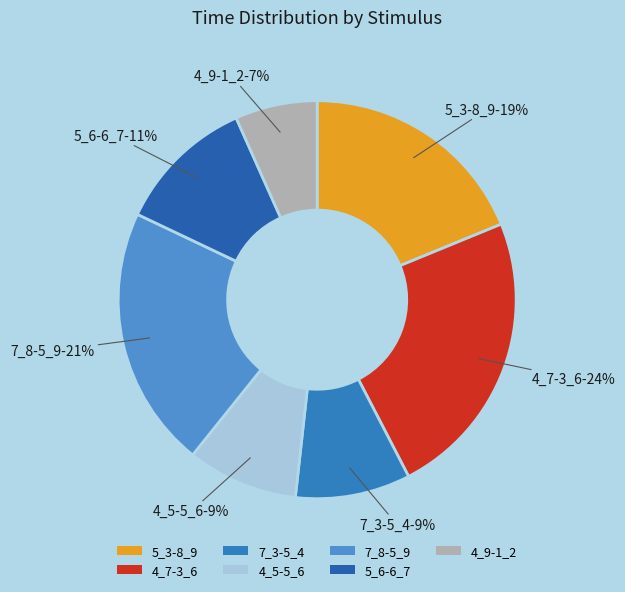

What percentage is the 5_6-6_7 slice, to the nearest percent?

11%